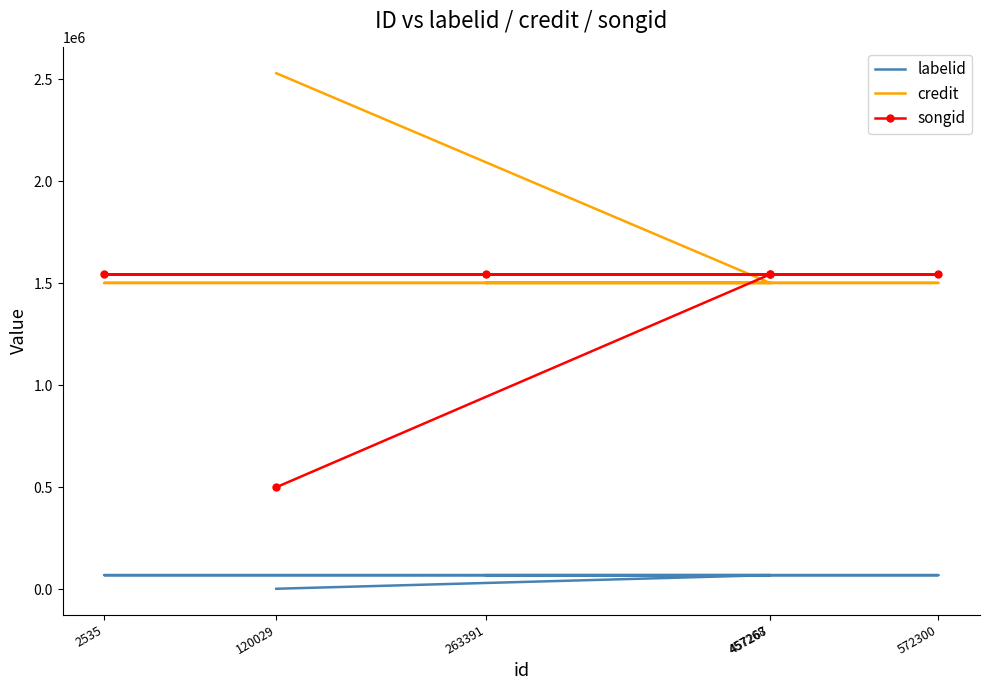

At which label is labelid closest to 34823?

263391